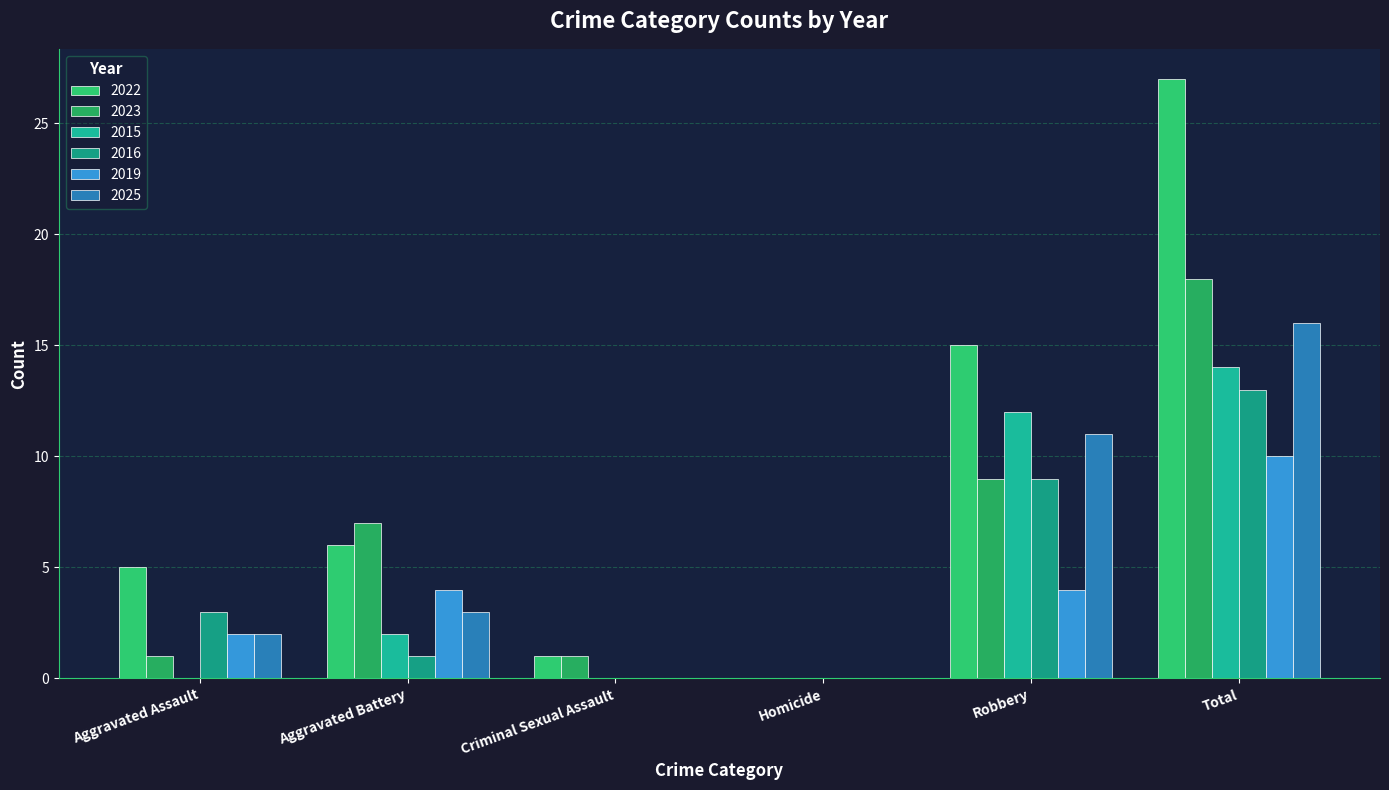

The value of 2019 at Criminal Sexual Assault is 6. True or false?

False